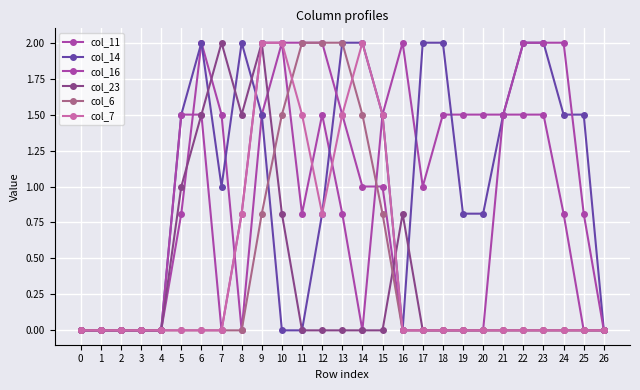

What is the maximum value shown in the chart?

2.0